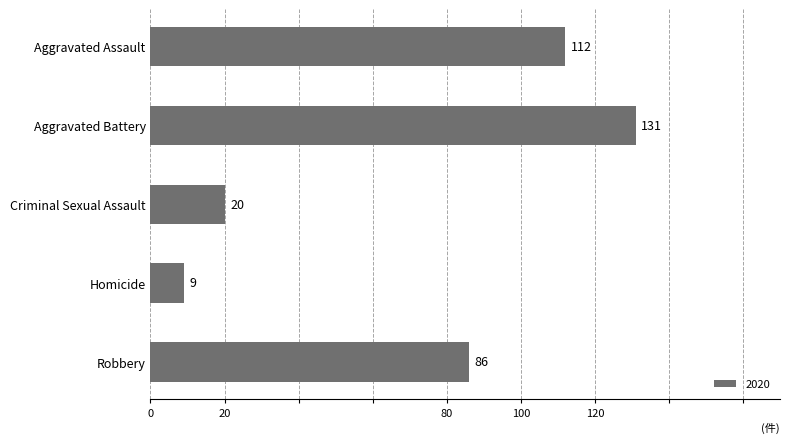

Which category has the highest value across all series?

Aggravated Battery